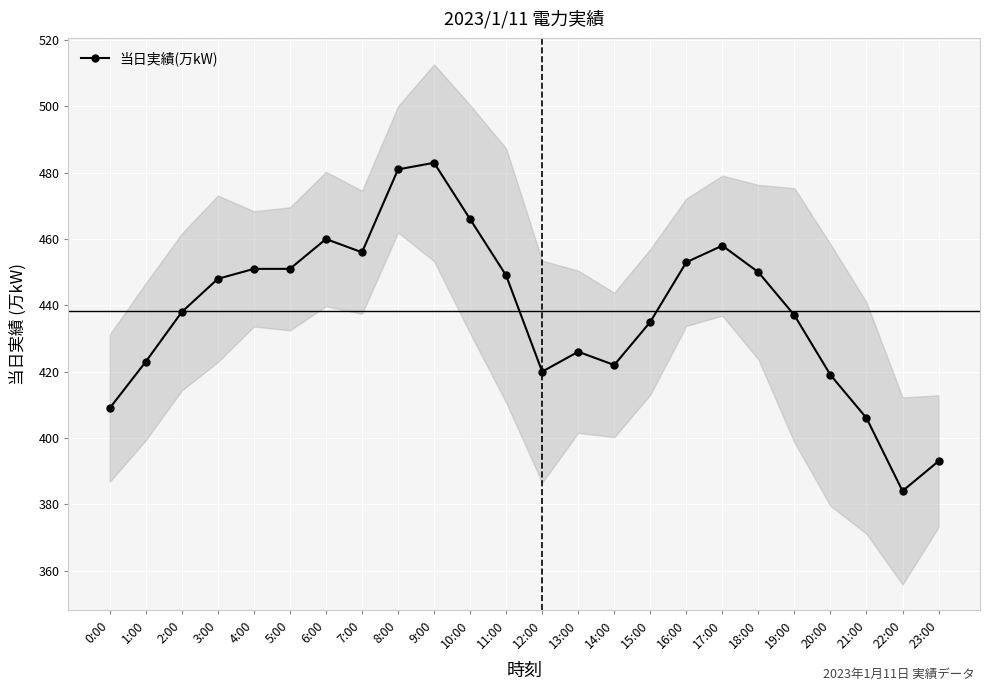

Where is the first local minimum?

7:00